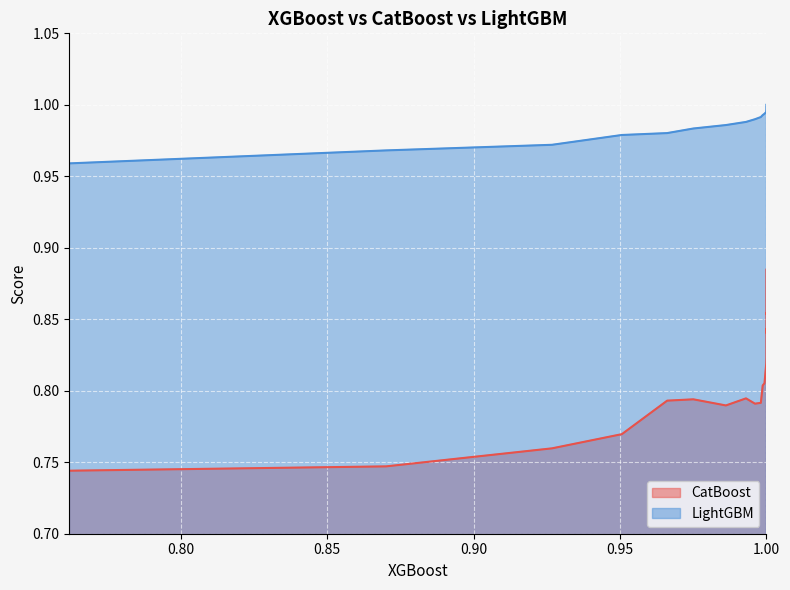

What are all the series names shown in the legend?

CatBoost, LightGBM